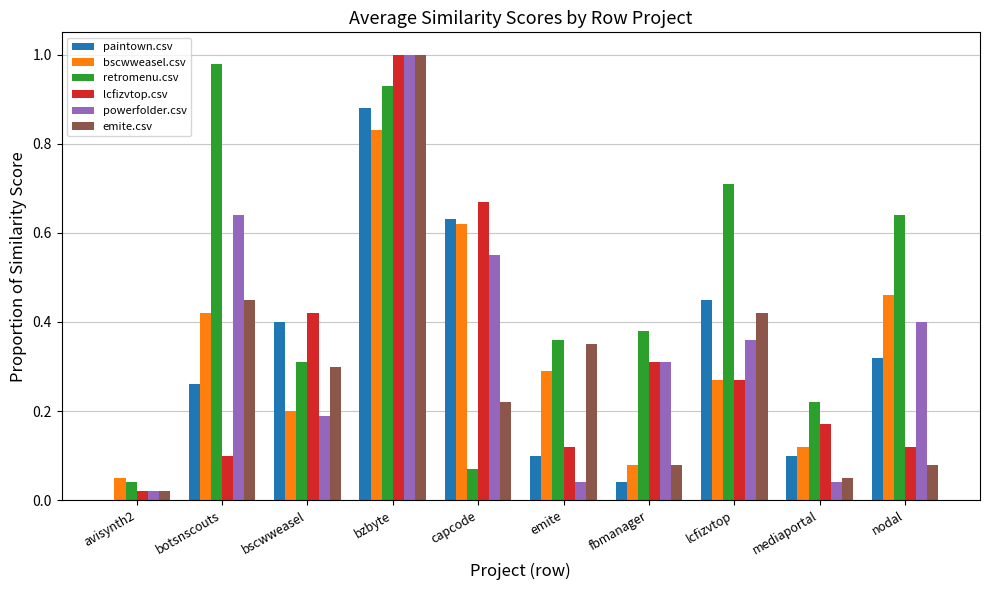

Are the bars grouped side by side (vs. stacked)?

Yes